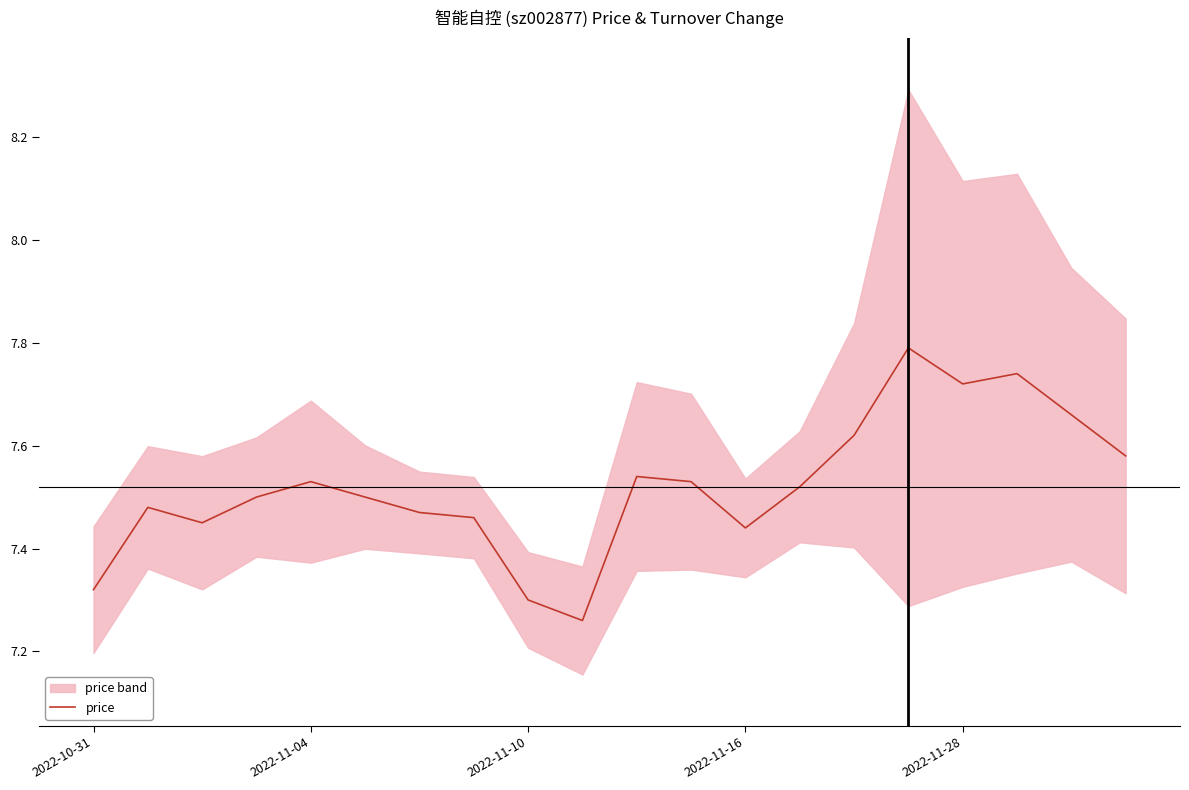

Rank the categories by value from highest to lowest.

15, 17, 16, 18, 14, 19, 10, 2022-11-28, 11, 13, 2022-11-16, 5, 2022-11-04, 6, 7, 2022-11-10, 12, 2022-10-31, 8, 9